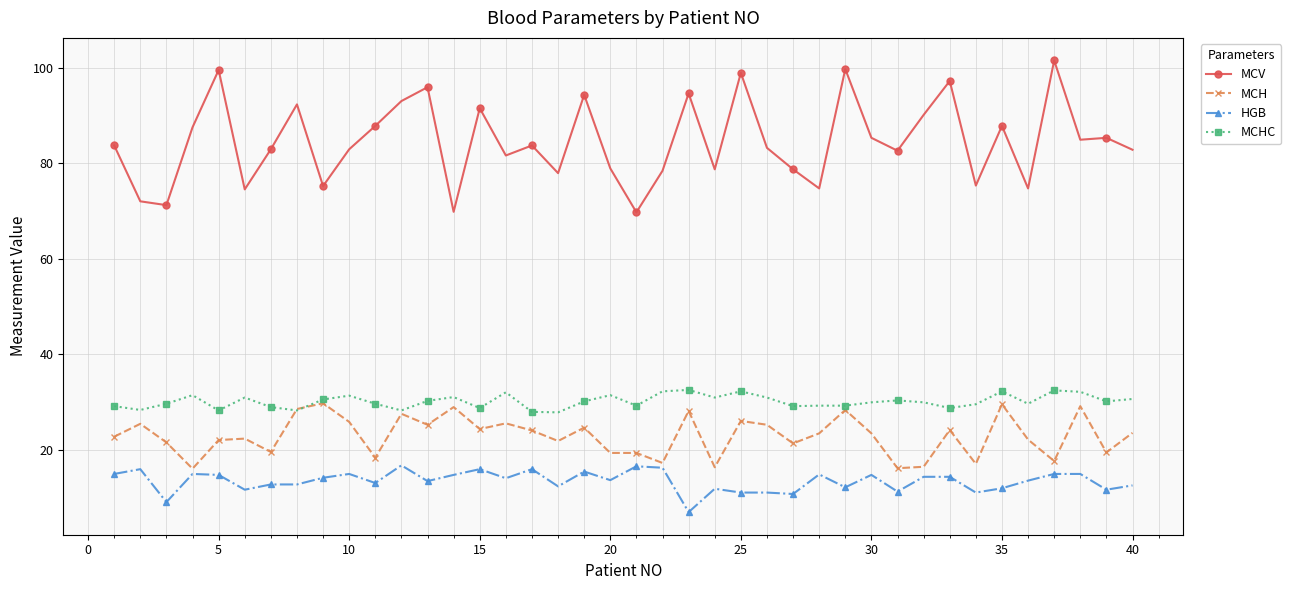

What is the maximum value shown in the chart?

101.5